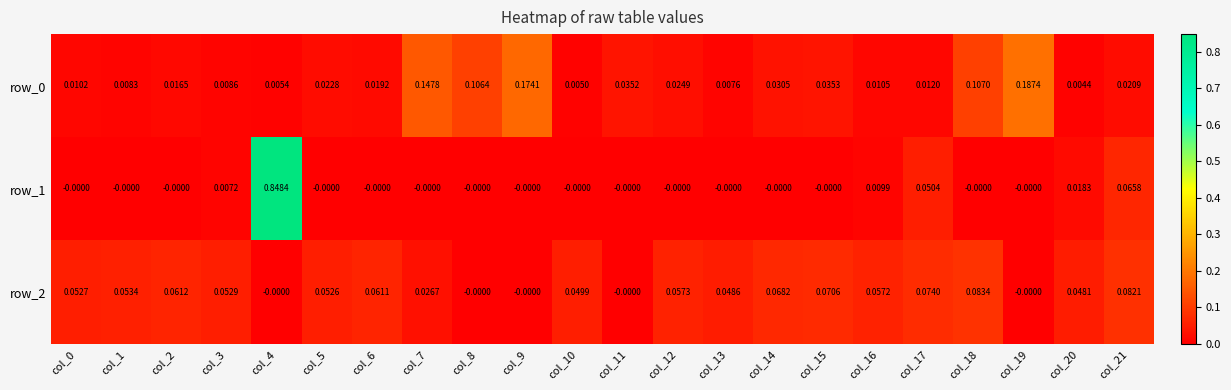

Is the value of row_1 at col_19 greater than the value of row_2 at col_16?

No